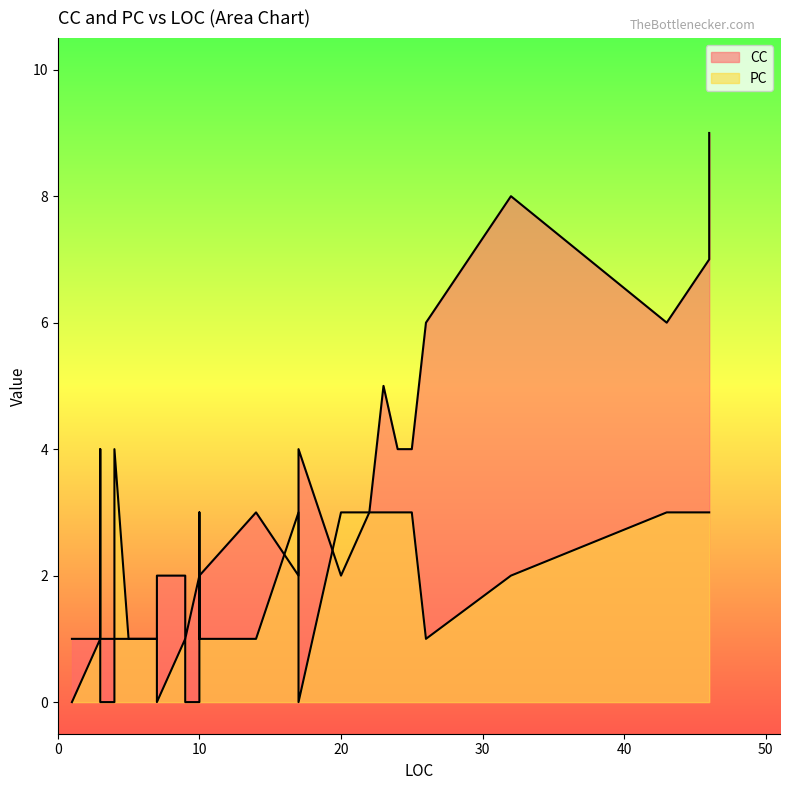

Is it true that PC equals 1 at 10?

True